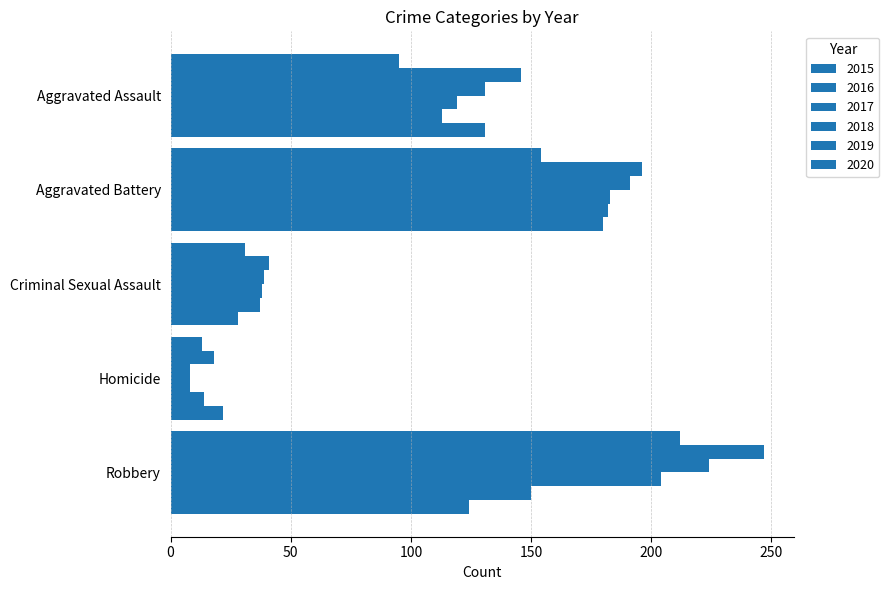

Reading left to right, what are all the values shown in this chart?

2015: 95	154	31	13	212
2016: 146	196	41	18	247
2017: 131	191	39	8	224
2018: 119	183	38	8	204
2019: 113	182	37	14	150
2020: 131	180	28	22	124